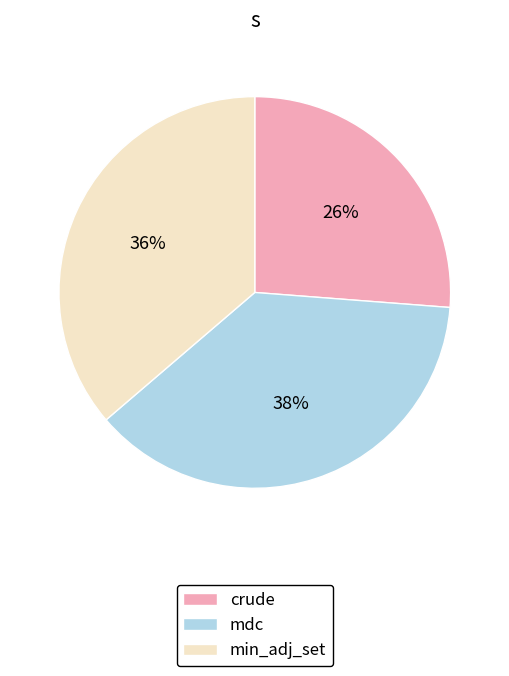

To the nearest percent, what percentage of the pie is mdc?

38%